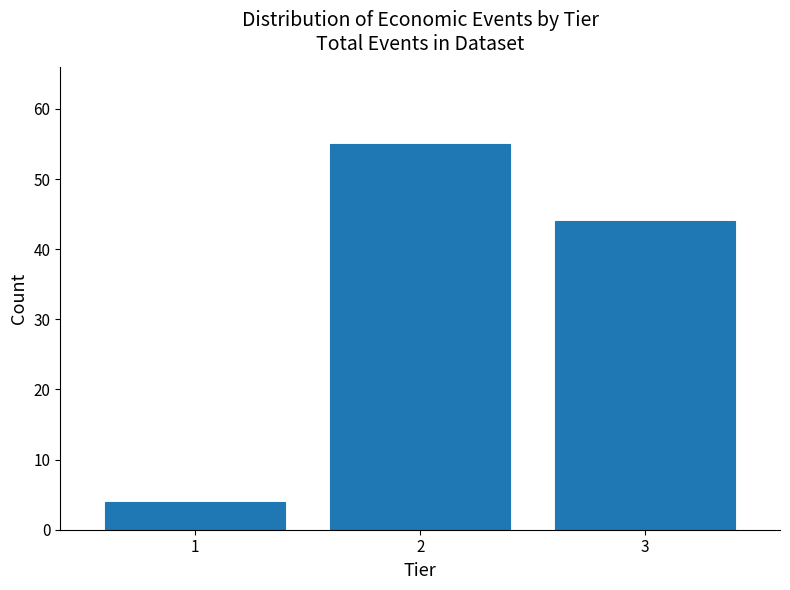

Reading right to left, list all the values displayed in this chart.

44	55	4